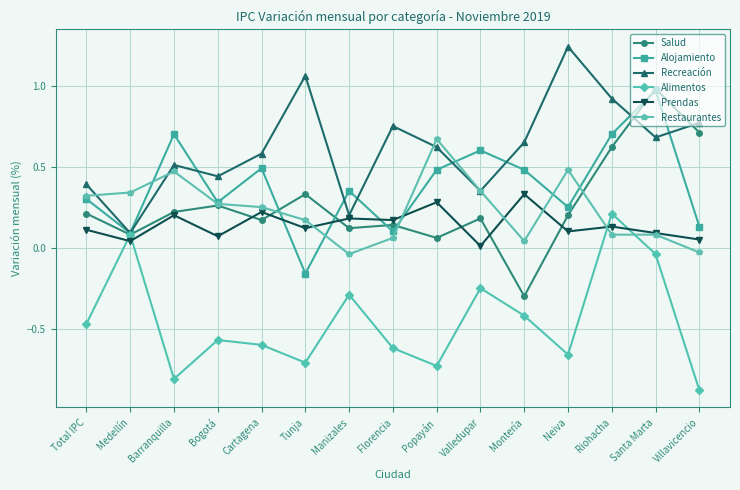

Which series changed the most between Popayán and Montería?

Restaurantes